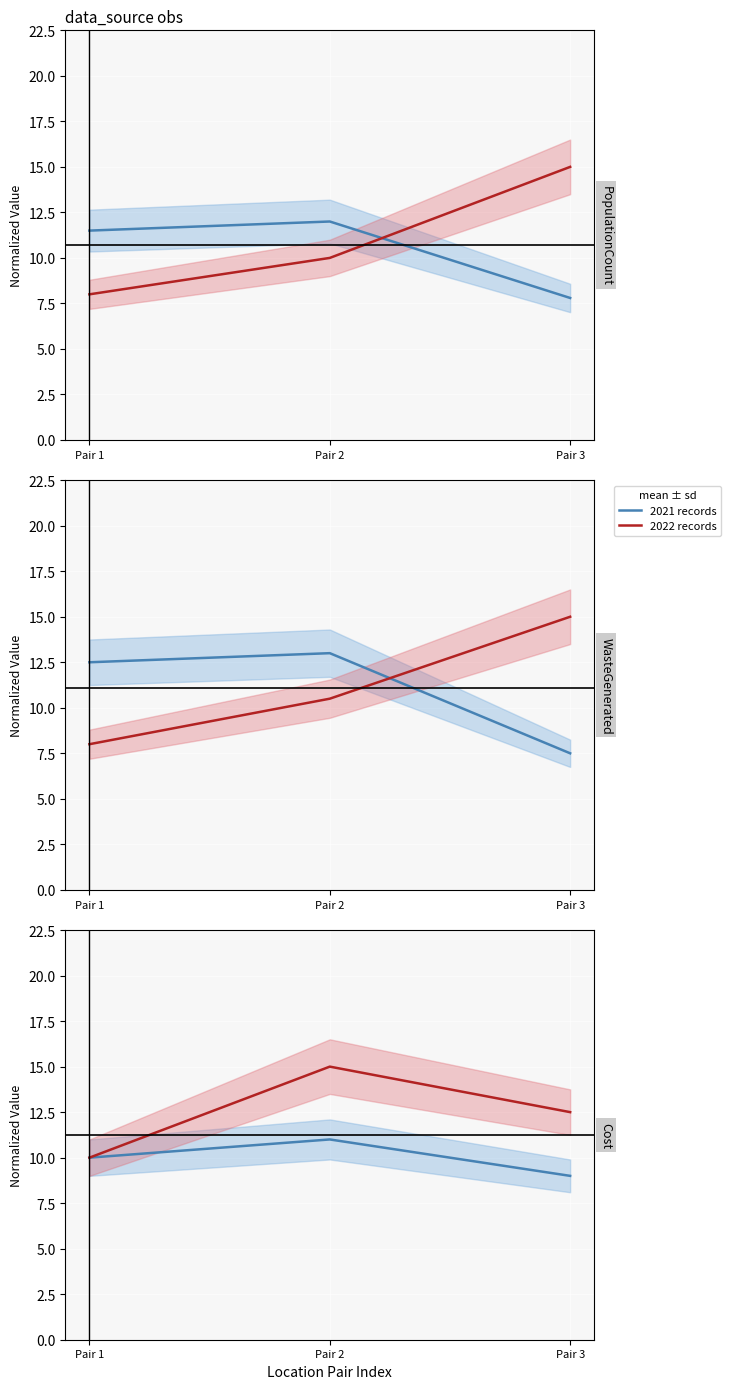

Which has a higher value, Pair 3 or Pair 1?

Pair 1